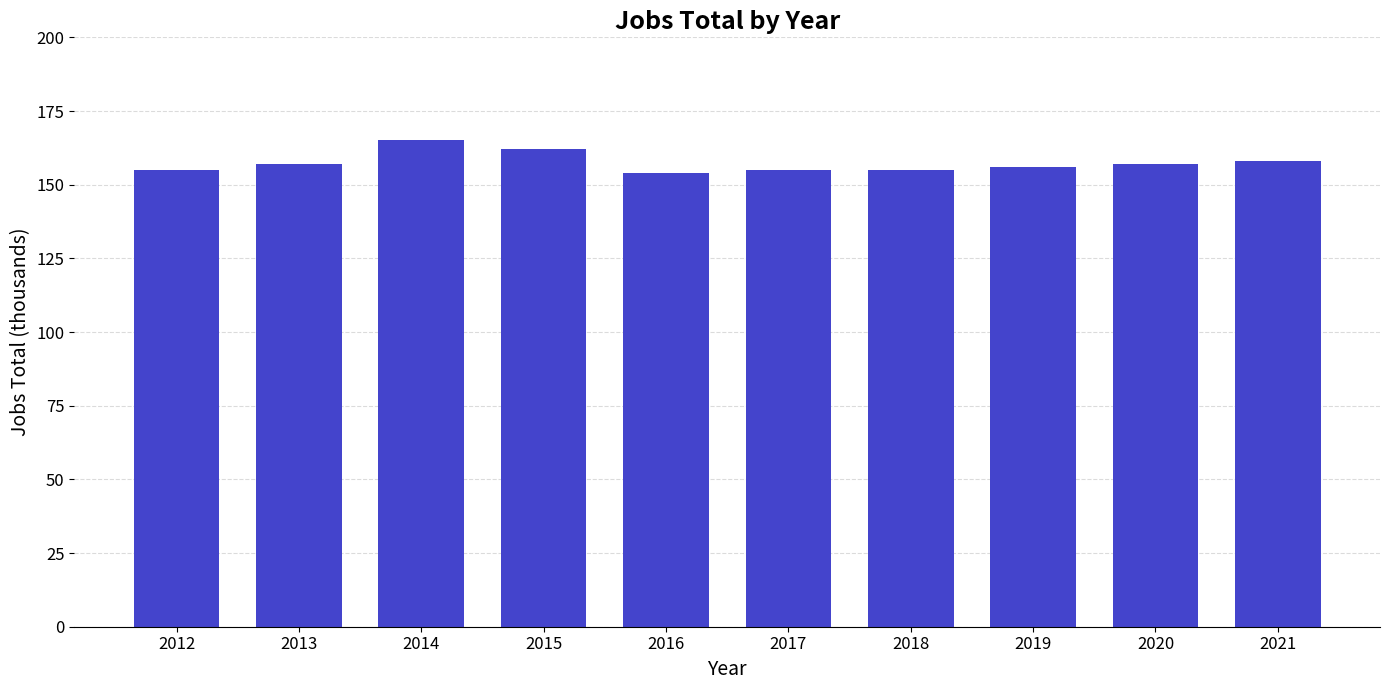

What is the change in value from 2014 to 2019?

-9